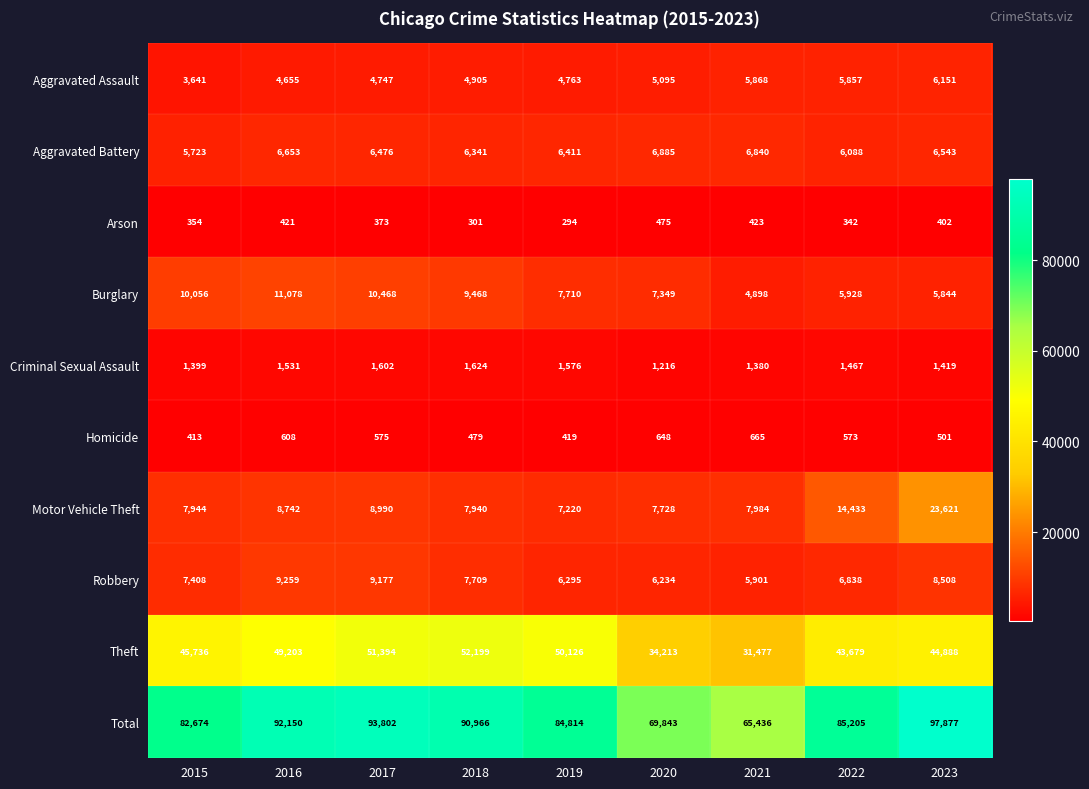

What is the average value of the Theft series?

44768